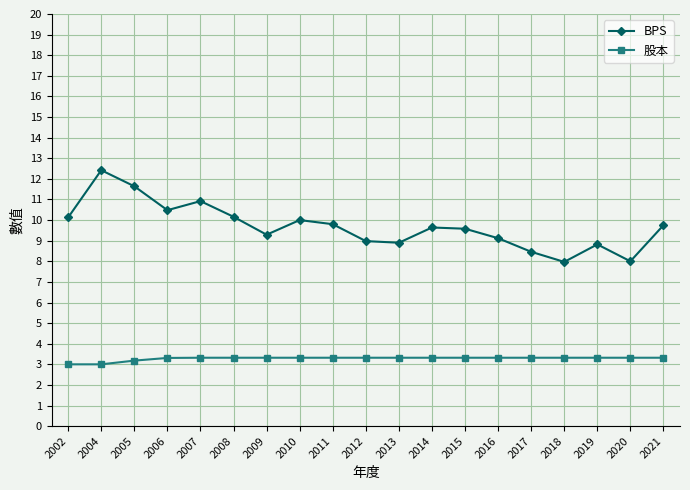

Where does the BPS series first go above 9?

2002